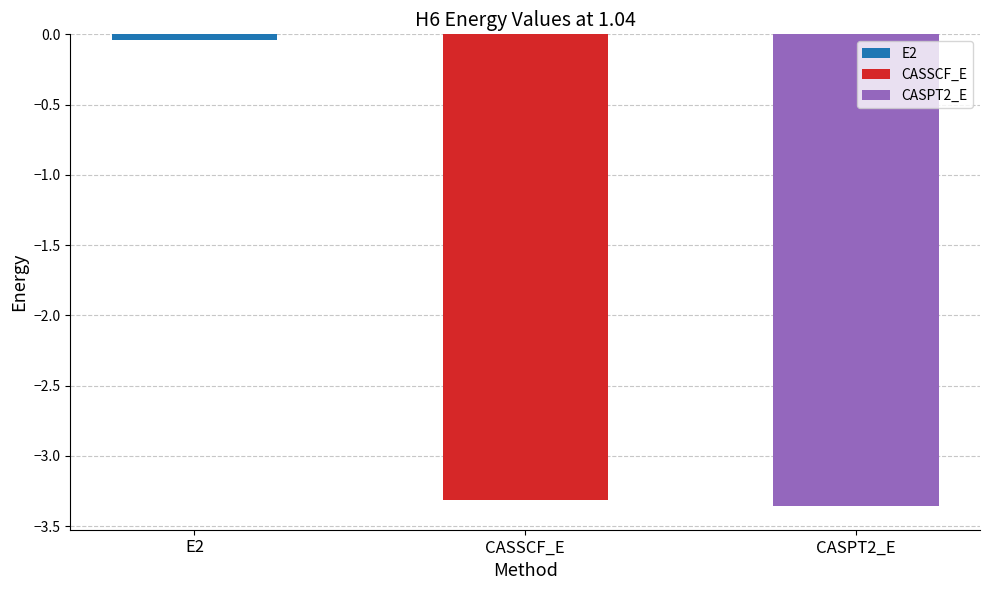

Does the chart contain stacked bars?

No